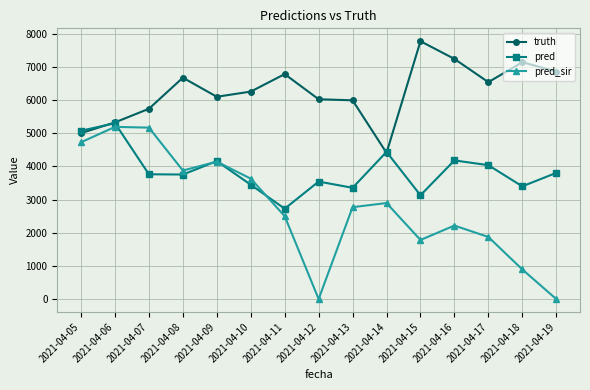

Rank the series at 2021-04-07 from highest to lowest value.

truth, pred_sir, pred